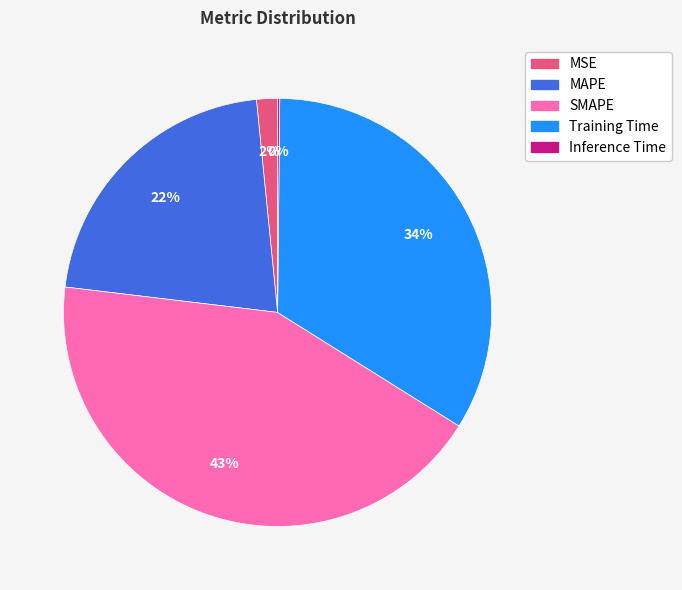

To the nearest percent, what portion does MAPE represent?

22%